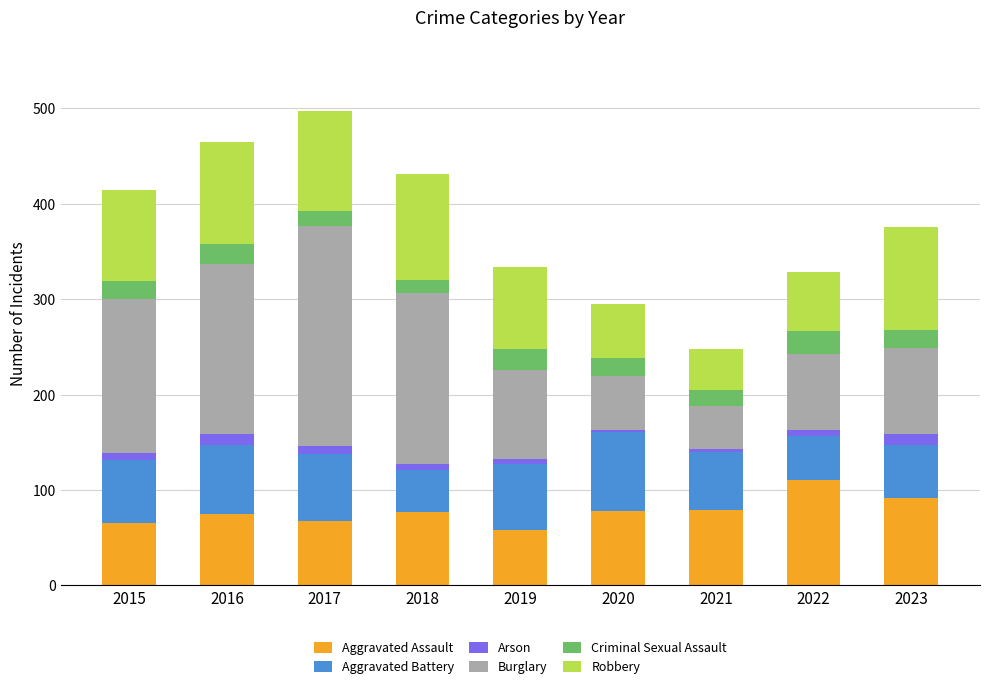

What are all the series names shown in the legend?

Aggravated Assault, Aggravated Battery, Arson, Burglary, Criminal Sexual Assault, Robbery